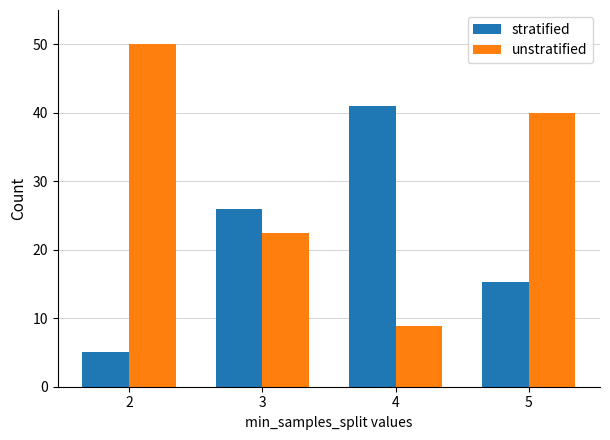

Reading left to right, list all the values displayed in this chart.

stratified: 2=5.1	3=25.9	4=41.0	5=15.3
unstratified: 2=50.0	3=22.5	4=8.9	5=40.0